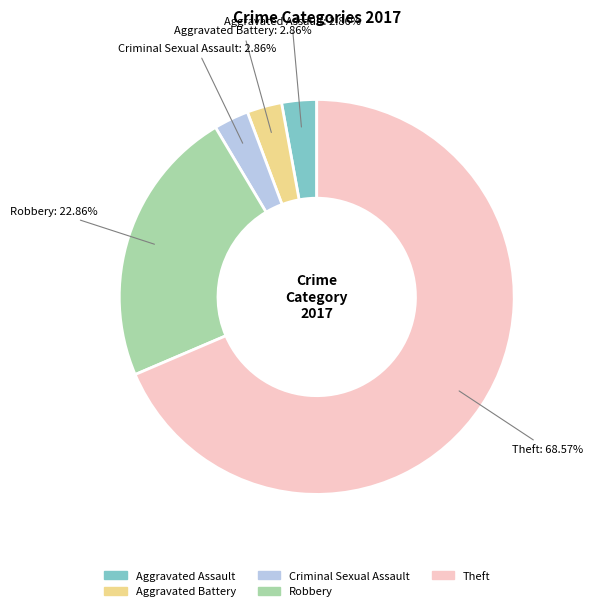

Combined, what portion of the pie is Aggravated Assault and Criminal Sexual Assault?

5.7%